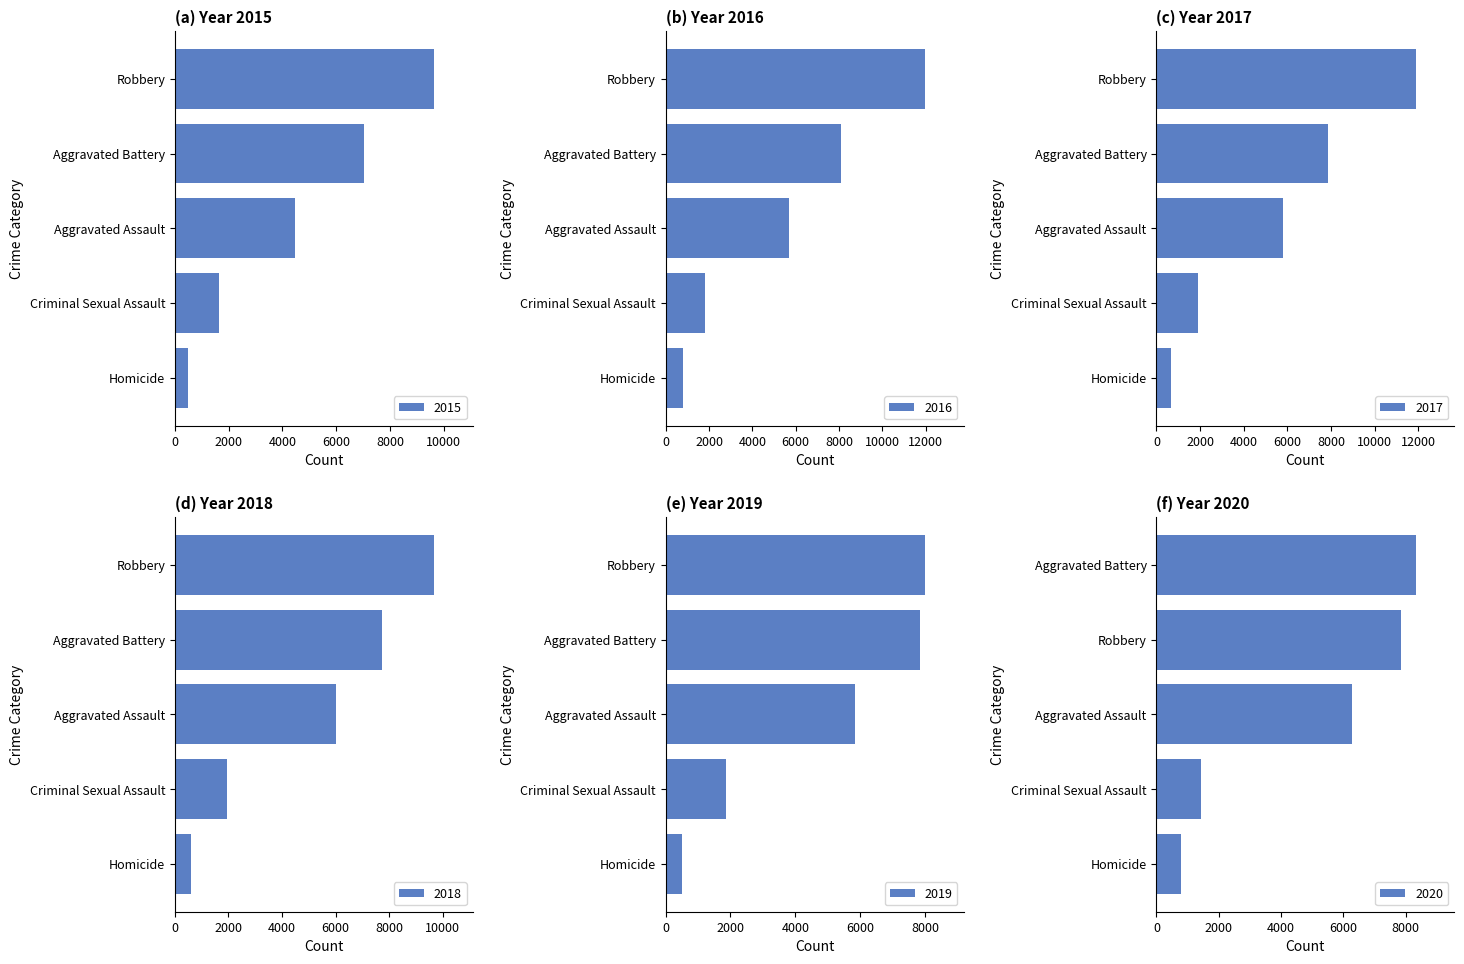

What is the difference between the second highest and second lowest values in the 2019 series?

6005